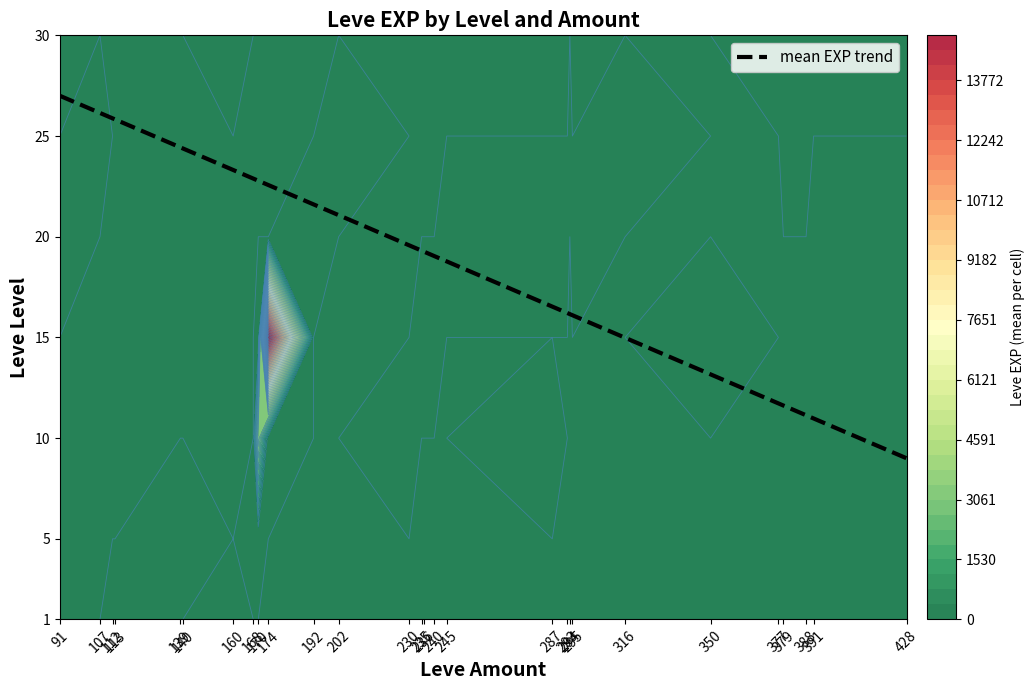

Is it true that the value at 245 is 18.8?

True